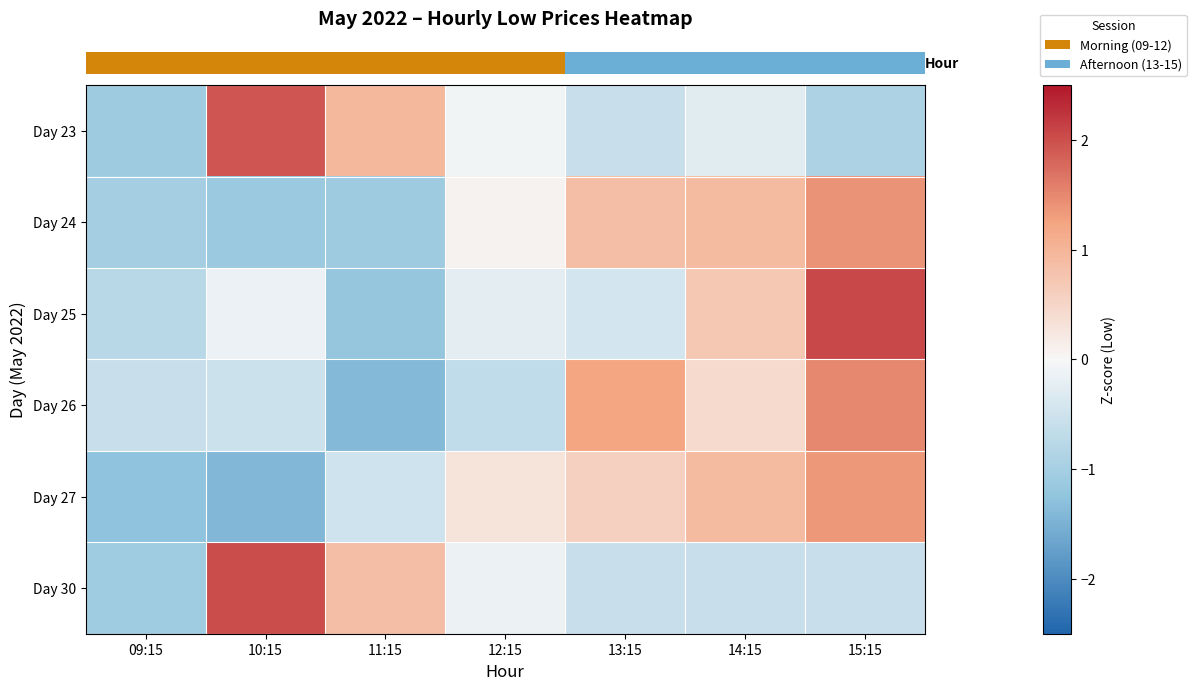

Reading right to left, list all the values displayed in this chart.

row_0: 15:15=-0.9	14:15=-0.3	13:15=-0.6	12:15=-0.1	11:15=0.9	10:15=1.9	09:15=-1.1
row_1: 15:15=1.4	14:15=0.9	13:15=0.9	12:15=0.1	11:15=-1.1	10:15=-1.1	09:15=-1.0
row_2: 15:15=2.1	14:15=0.7	13:15=-0.4	12:15=-0.2	11:15=-1.2	10:15=-0.1	09:15=-0.8
row_3: 15:15=1.5	14:15=0.4	13:15=1.2	12:15=-0.7	11:15=-1.4	10:15=-0.5	09:15=-0.6
row_4: 15:15=1.4	14:15=0.9	13:15=0.6	12:15=0.3	11:15=-0.5	10:15=-1.4	09:15=-1.3
row_5: 15:15=-0.6	14:15=-0.6	13:15=-0.6	12:15=-0.1	11:15=0.9	10:15=2.0	09:15=-1.1